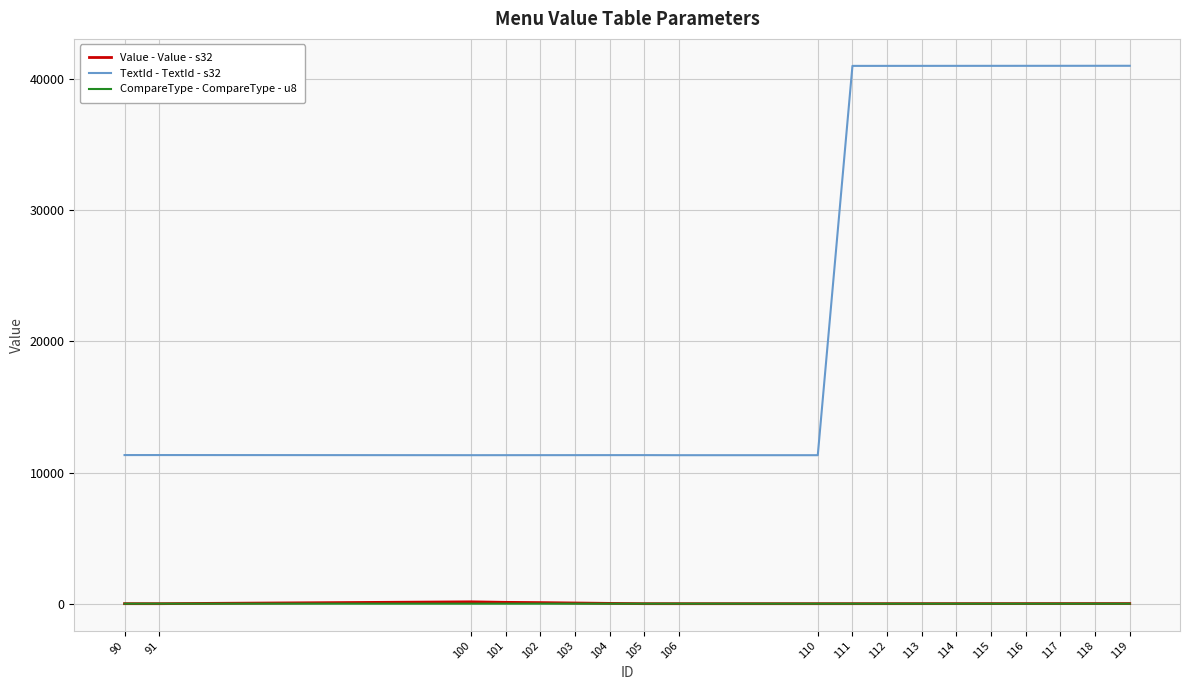

What is the difference between the highest and lowest values at 112?

41002